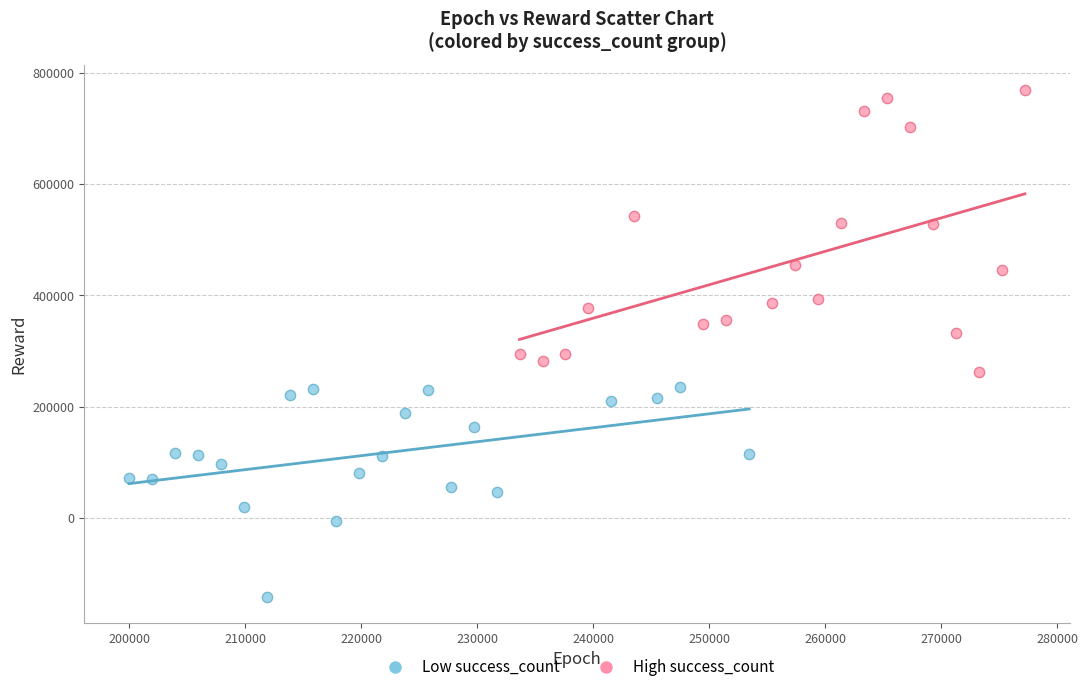

Which series contains the lowest Y value?

Low success_count